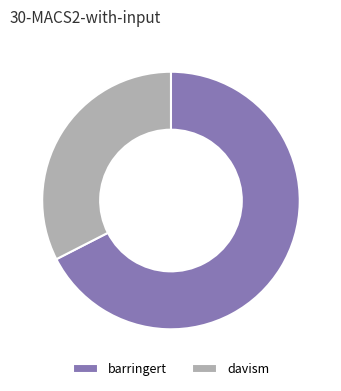

Count the number of slices in the pie.

2